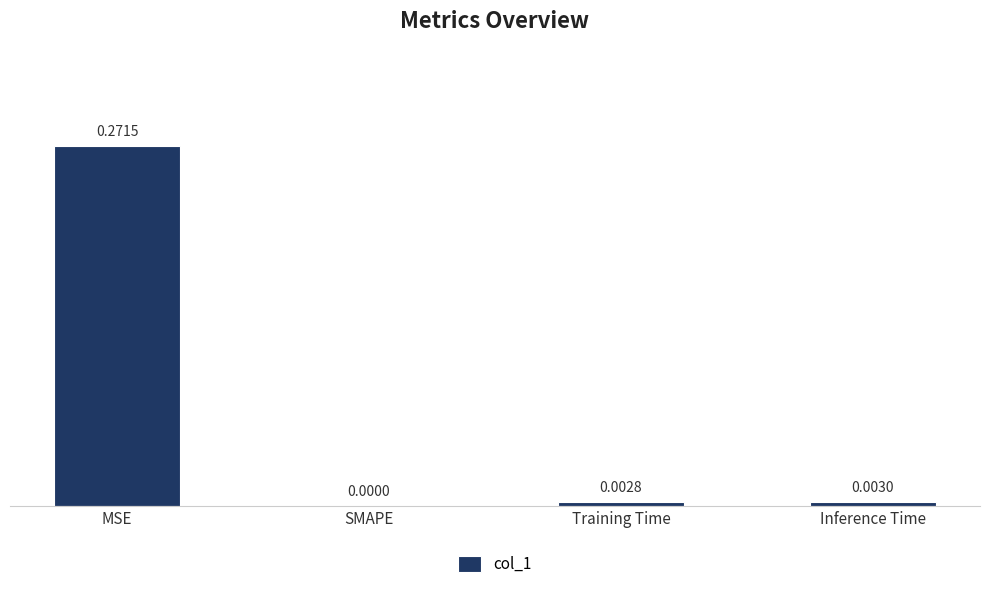

At which category does the chart reach its peak across all series?

MSE